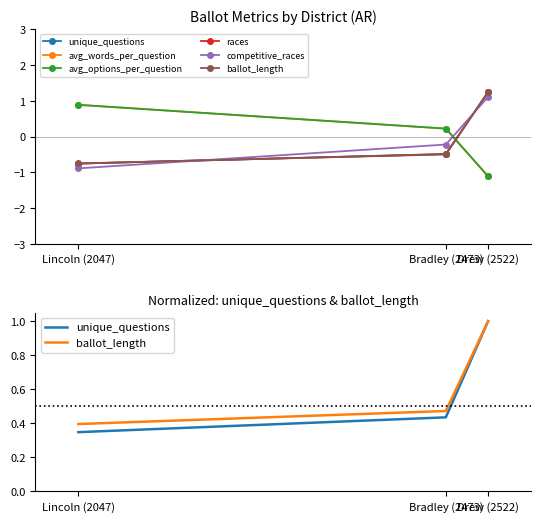

Which series has the largest total across all categories?

ballot_length